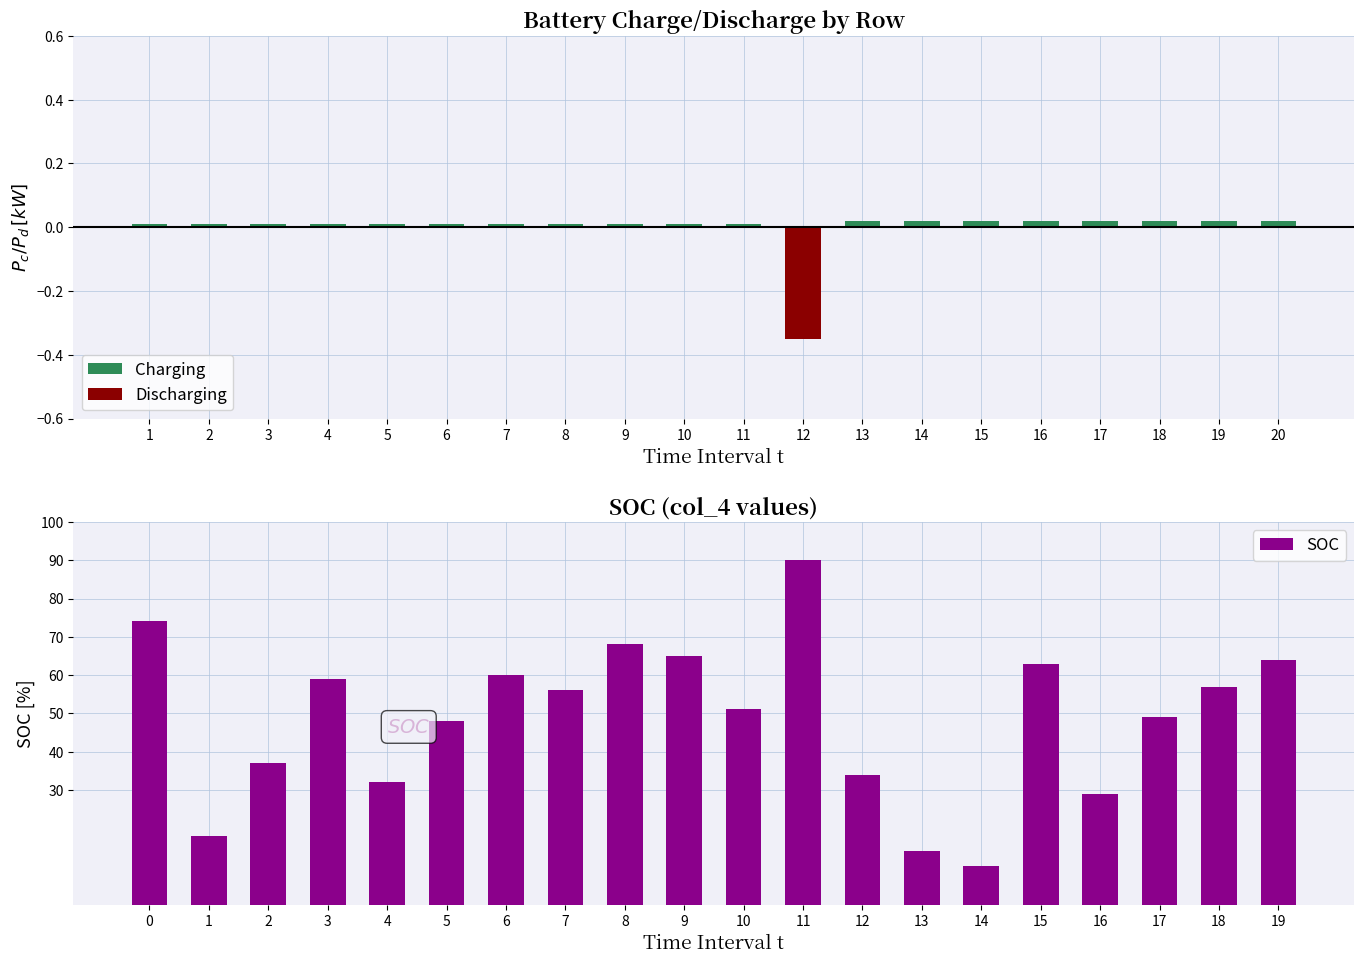

Rank the series by their maximum value, from highest to lowest.

SOC, Charging, Discharging